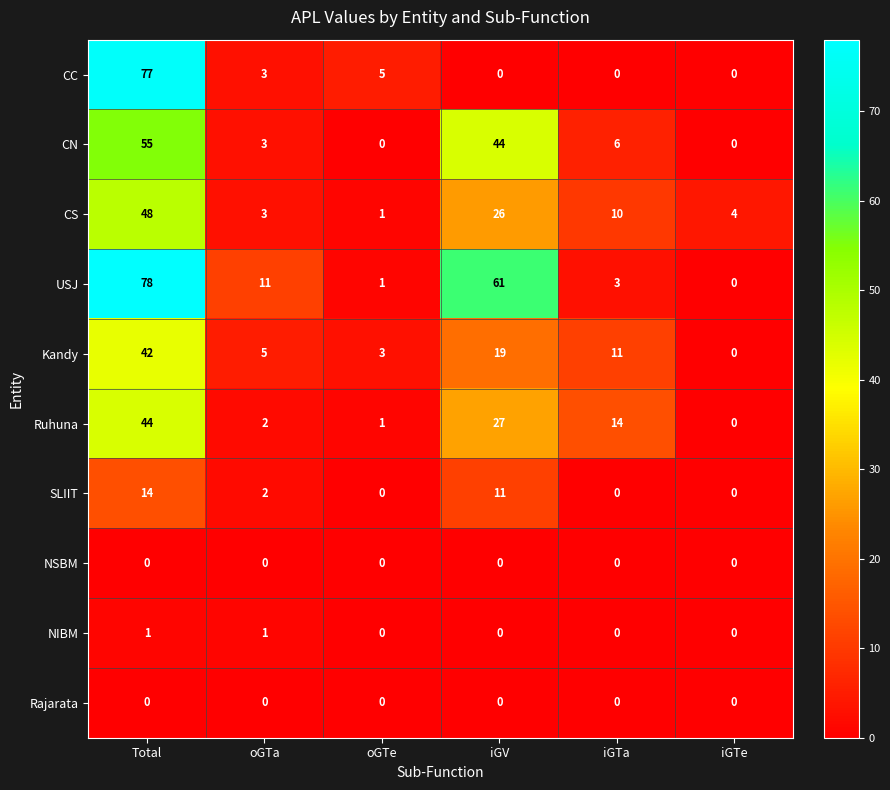

How many data points in SLIIT are less than 2?

3